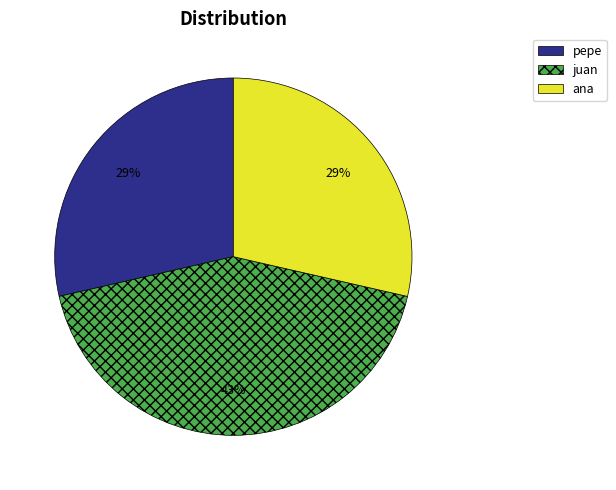

To the nearest percent, what portion does ana represent?

29%